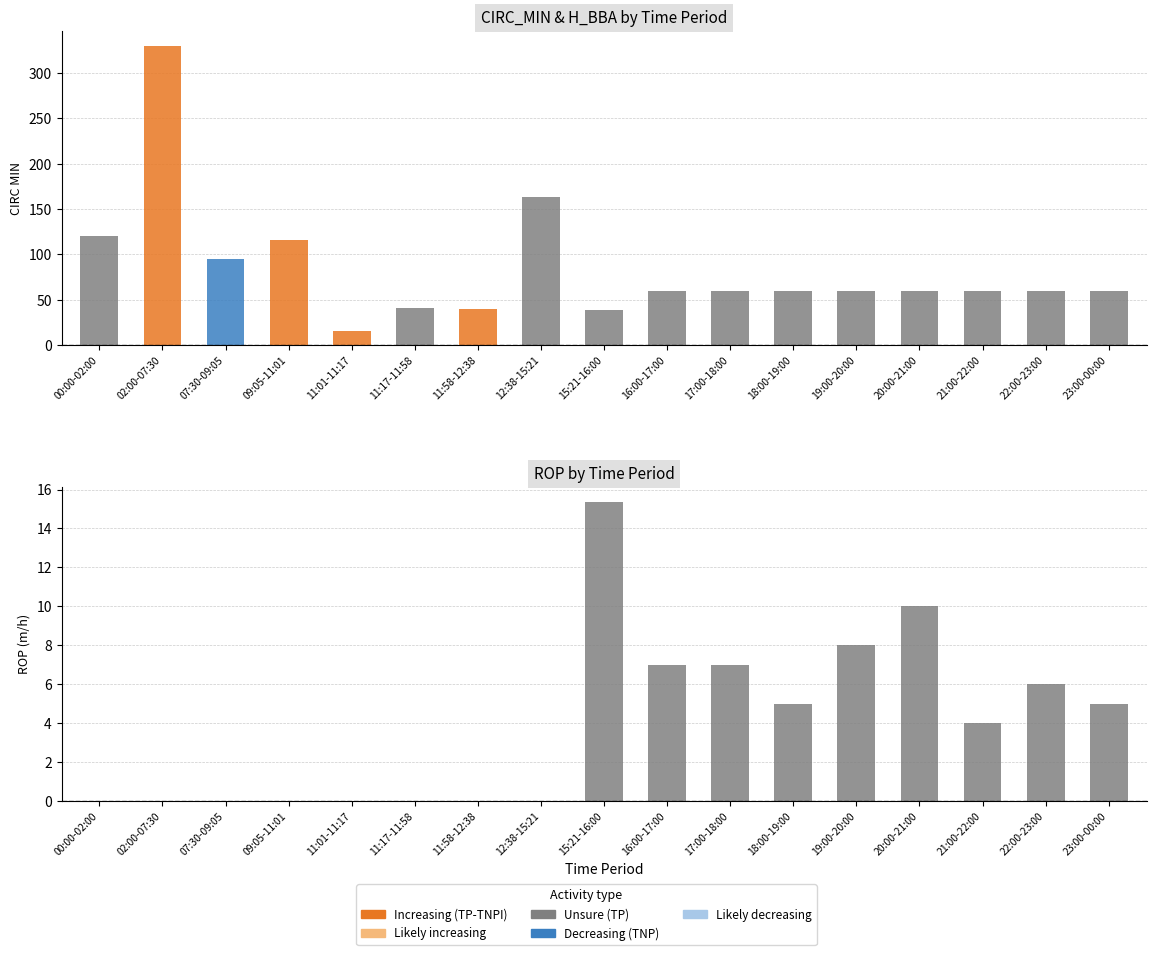

Read the CIRC_MIN value at 15:21-16:00.

39.0